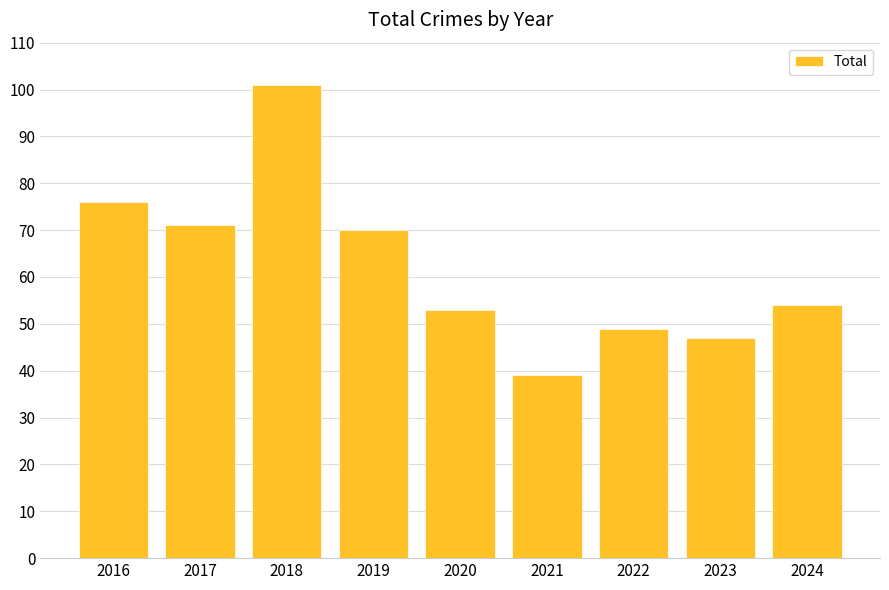

Which category has the highest value across all series?

2018